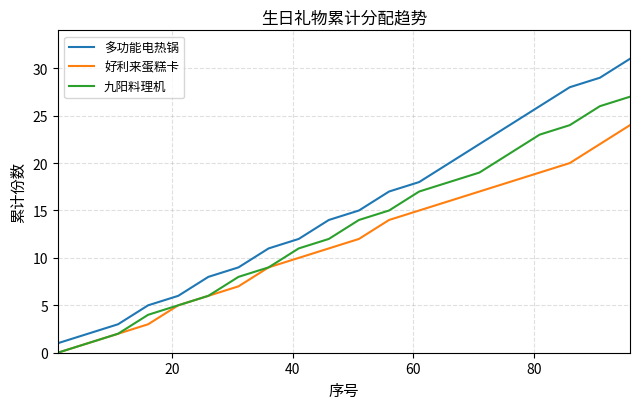

Which series has the largest total across all categories?

多功能电热锅